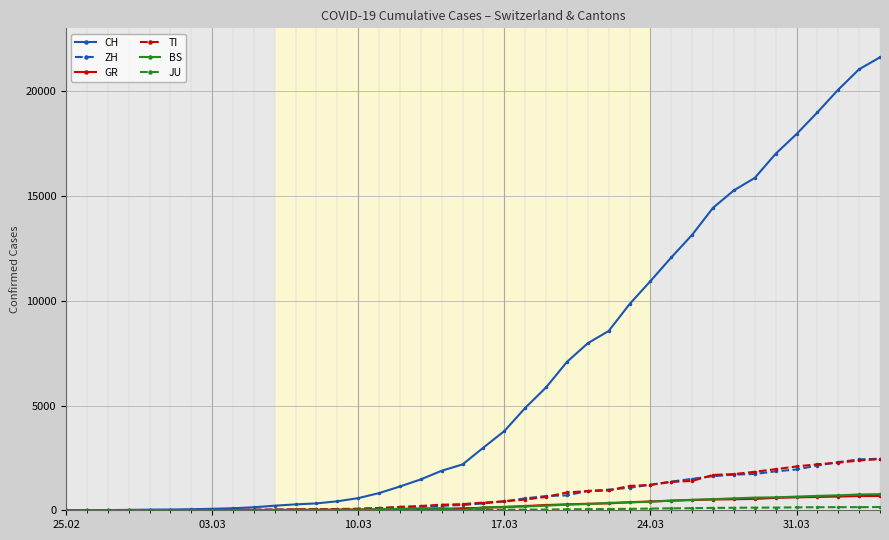

Which series has the largest range (max minus min)?

CH